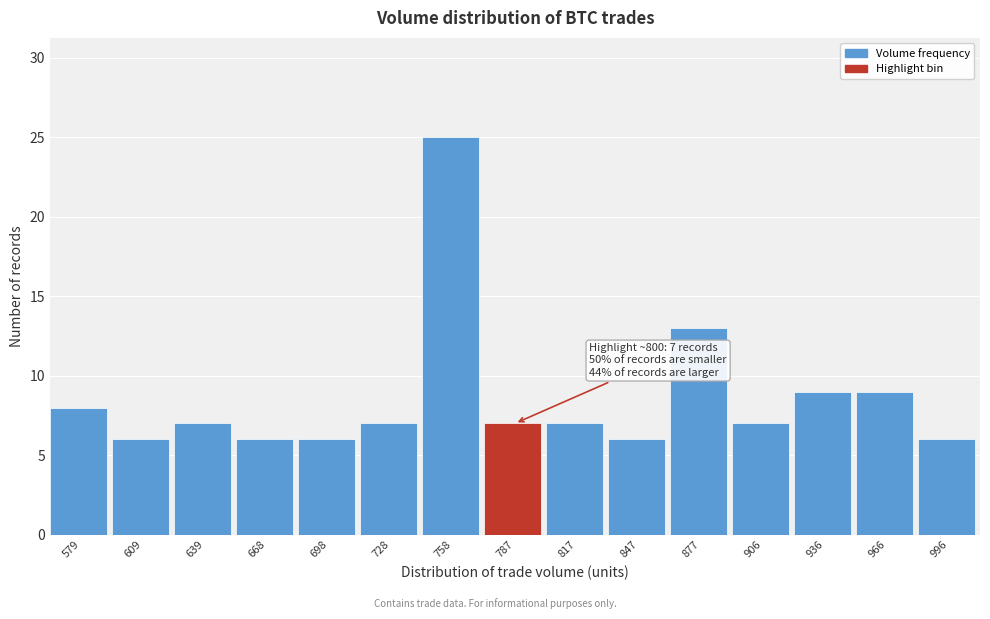

Reading left to right, what are all the values shown in this chart?

579=8	609=6	639=7	668=6	698=6	728=7	758=25	787=7	817=7	847=6	877=13	906=7	936=9	966=9	996=6